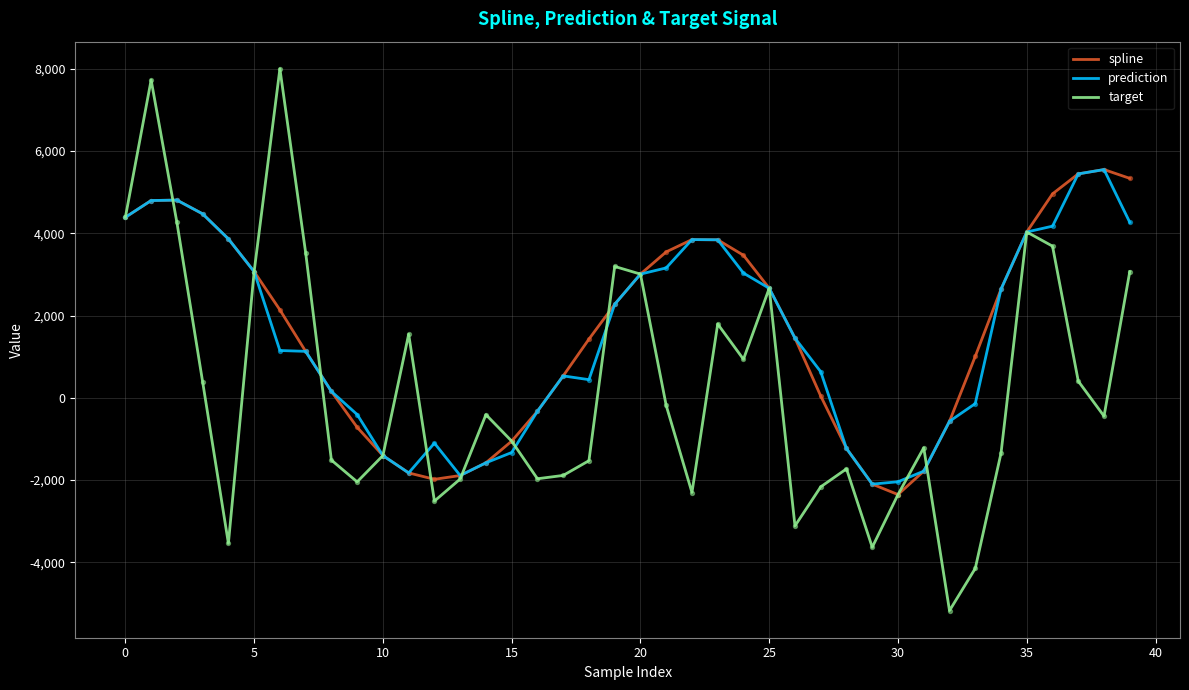

Which series has the largest range (max minus min)?

target